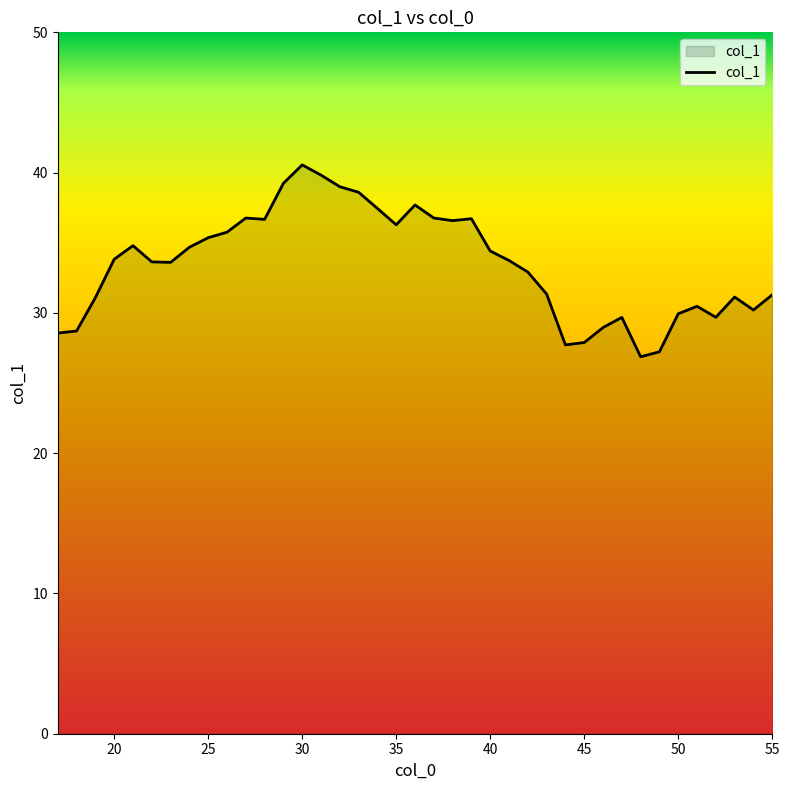

What is the maximum value shown in the chart?

40.5